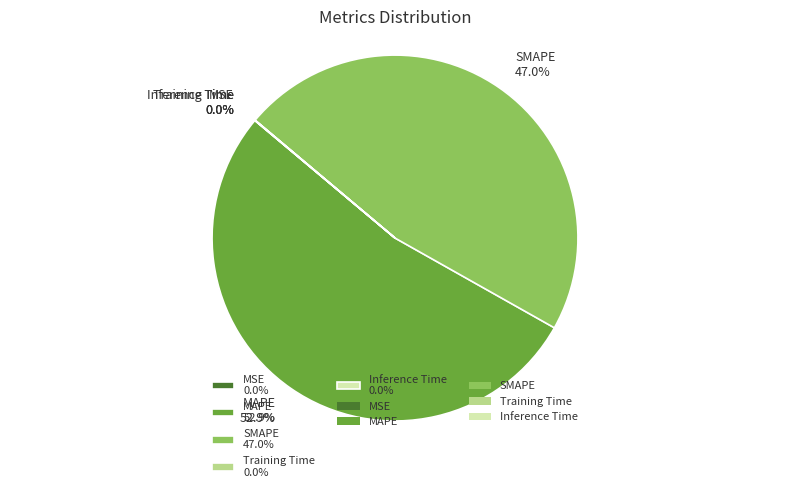

What portion of the pie excludes SMAPE 47.0%?

53.0%